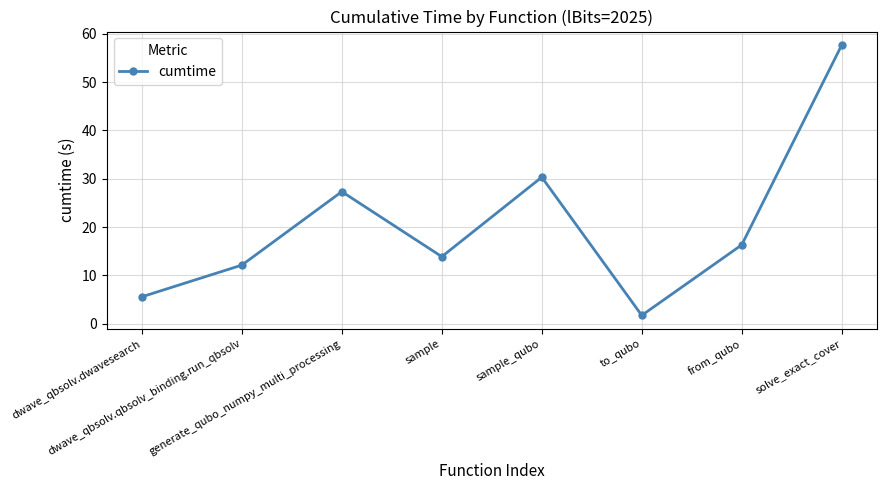

List the labels in order of value, largest first.

solve_exact_cover, sample_qubo, generate_qubo_numpy_multi_processing, from_qubo, sample, dwave_qbsolv.qbsolv_binding.run_qbsolv, dwave_qbsolv.dwavesearch, to_qubo